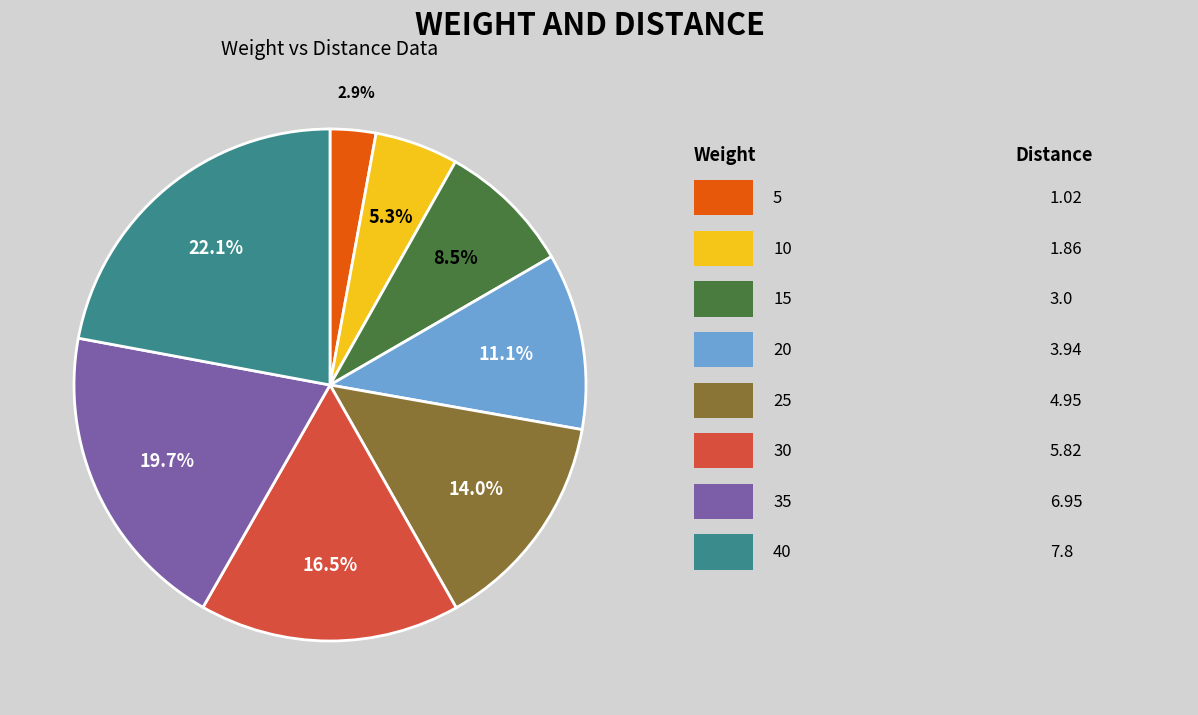

Is there a majority slice in this chart?

No